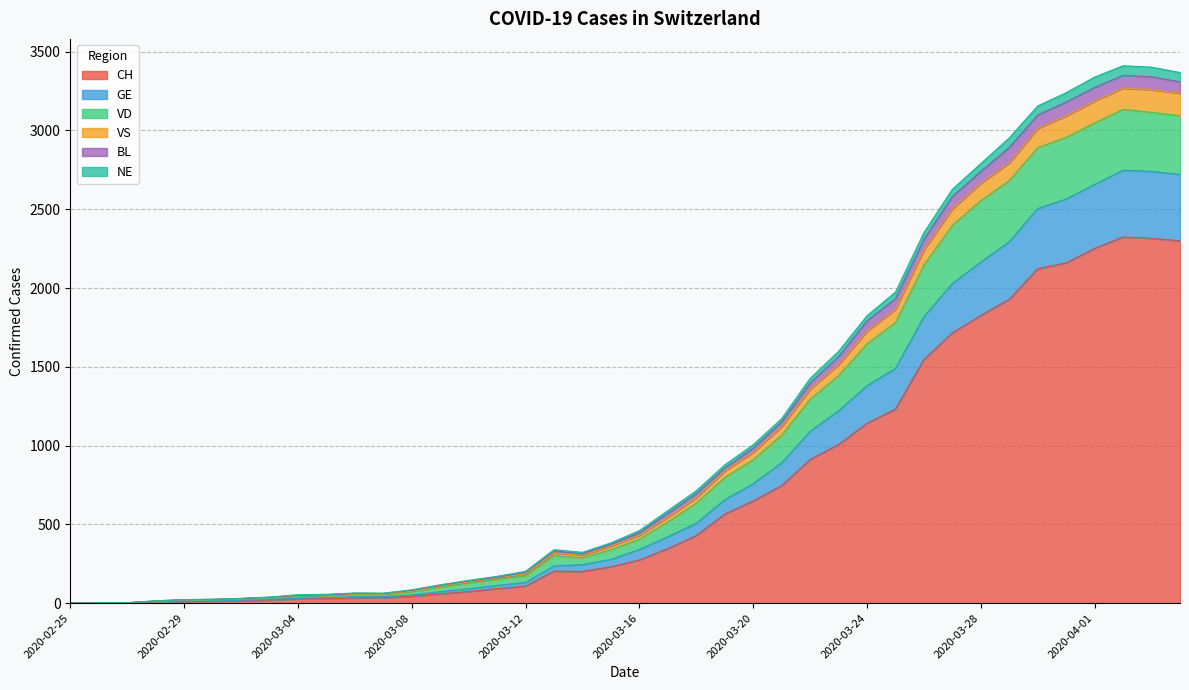

How many data points in CH are above 274?

19